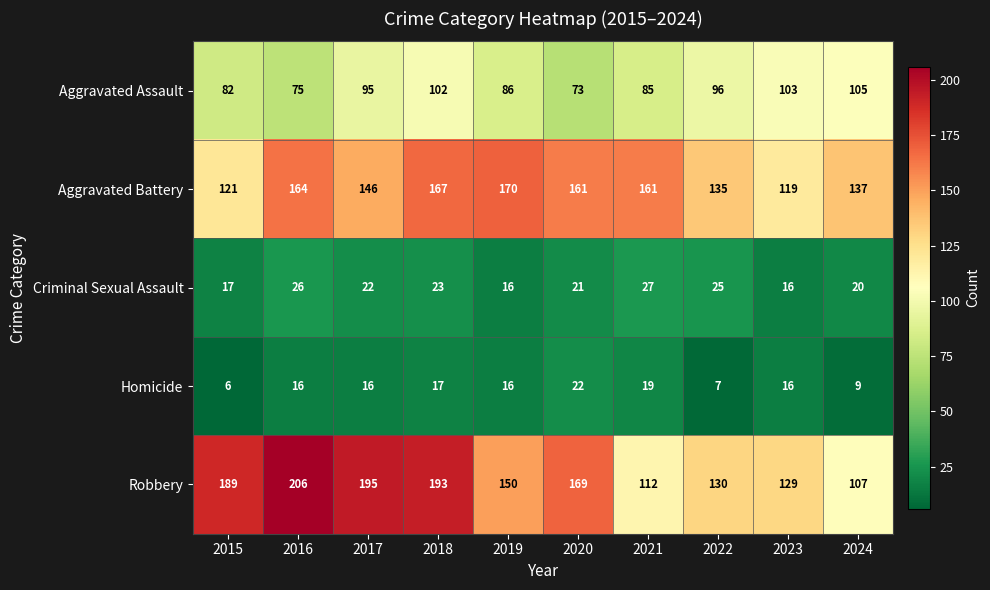

The Aggravated Battery series shows 167 at 2018. True or false?

True